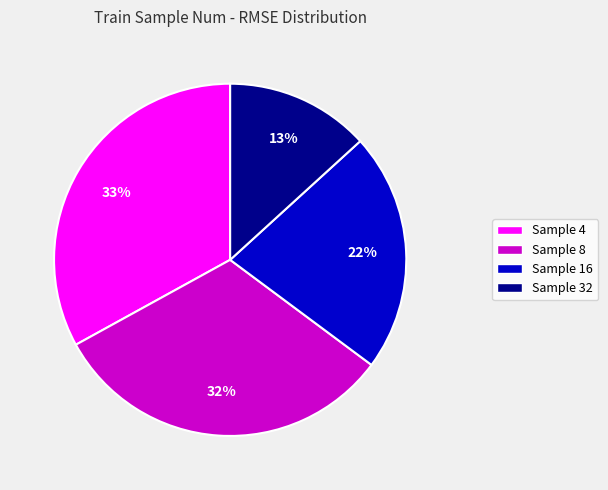

Which slice is the largest?

Sample 4